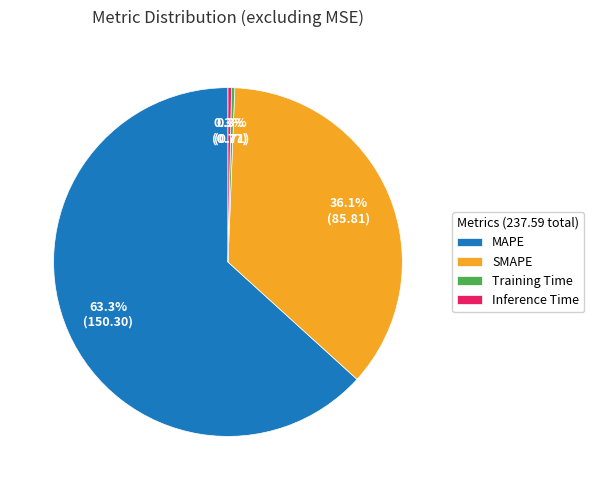

To the nearest percent, what is the combined percentage of Training Time and Inference Time?

1%